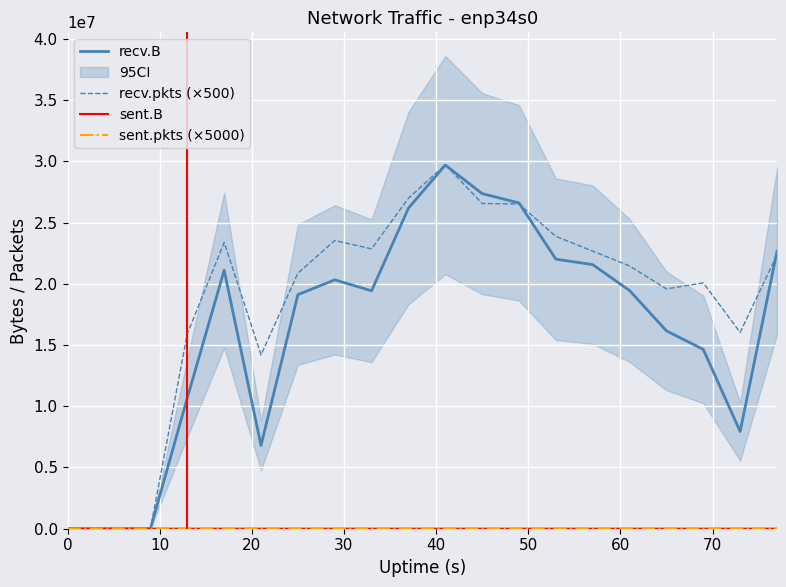

True or false: sent.pkts (×5000) and recv.pkts (×500) cross at least once.

True